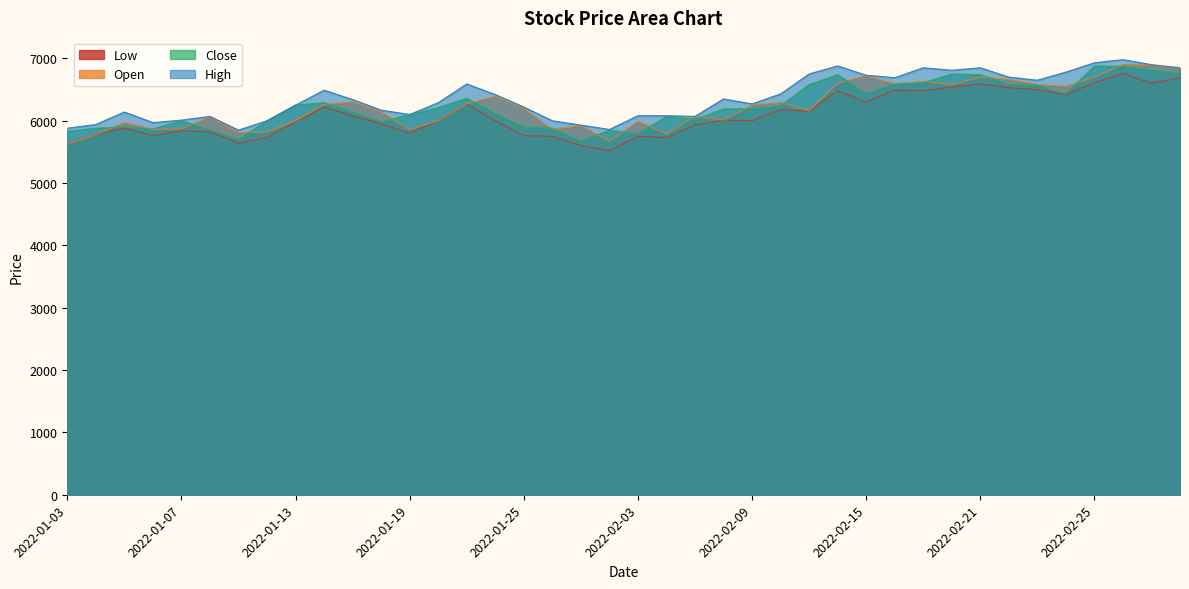

Between 2022-02-03 and 2022-02-08, which is larger?

2022-02-08